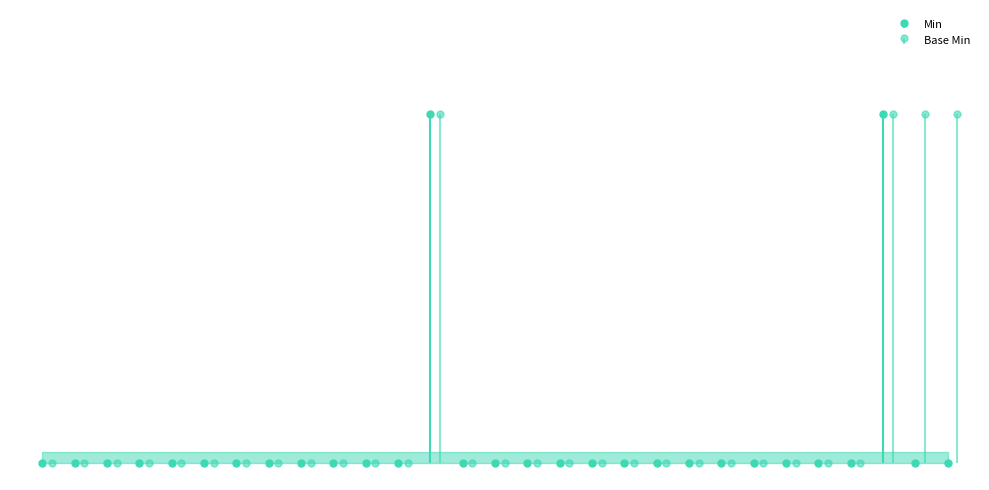

True or false: Min has a value of 1 at Substance.ingredient.substance[x].

False